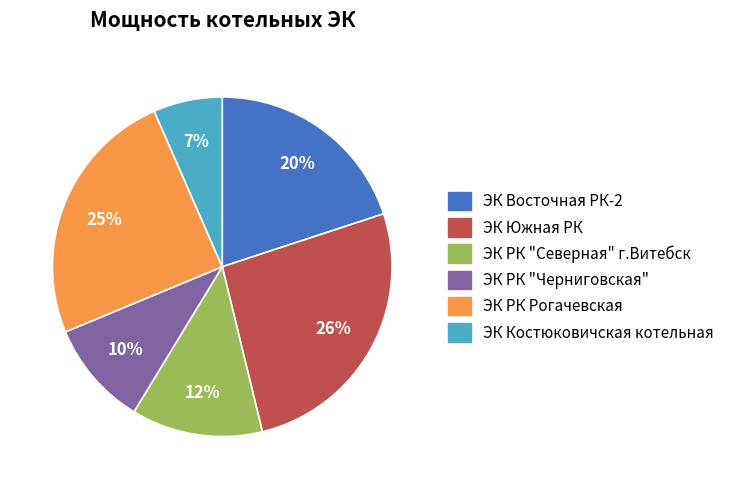

How many slices are in this pie chart?

6